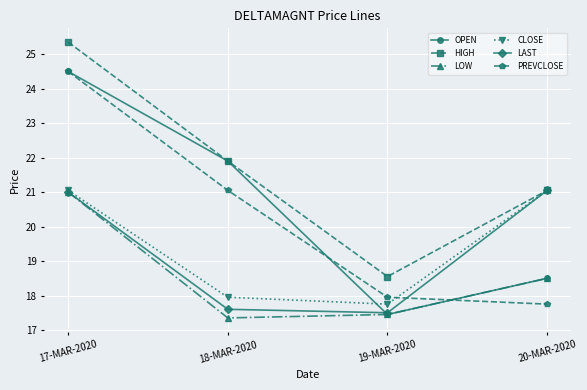

What is the label of the 1st point from the right?

20-MAR-2020